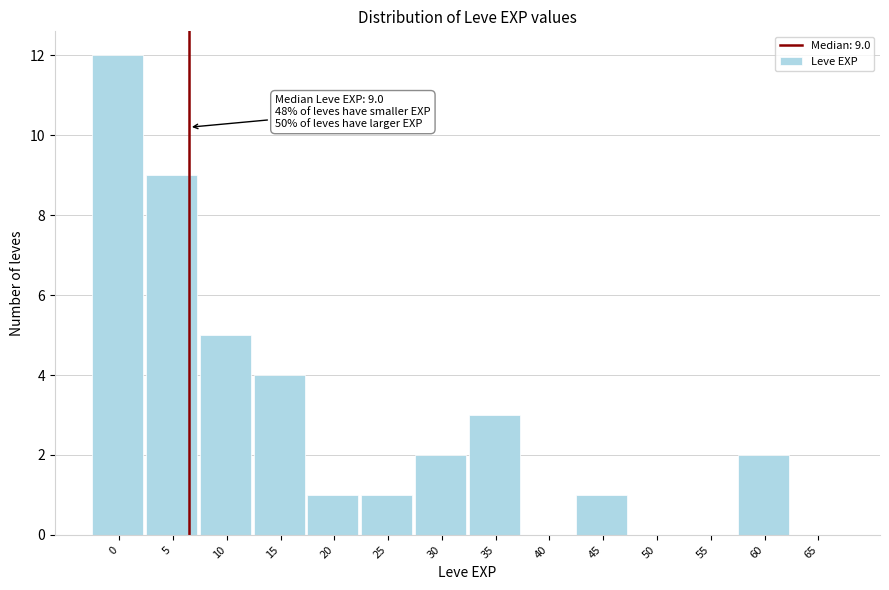

Reading left to right, list all the values displayed in this chart.

0=12	5=9	10=5	15=4	20=1	25=1	30=2	35=3	40=0	45=1	50=0	55=0	60=2	65=0